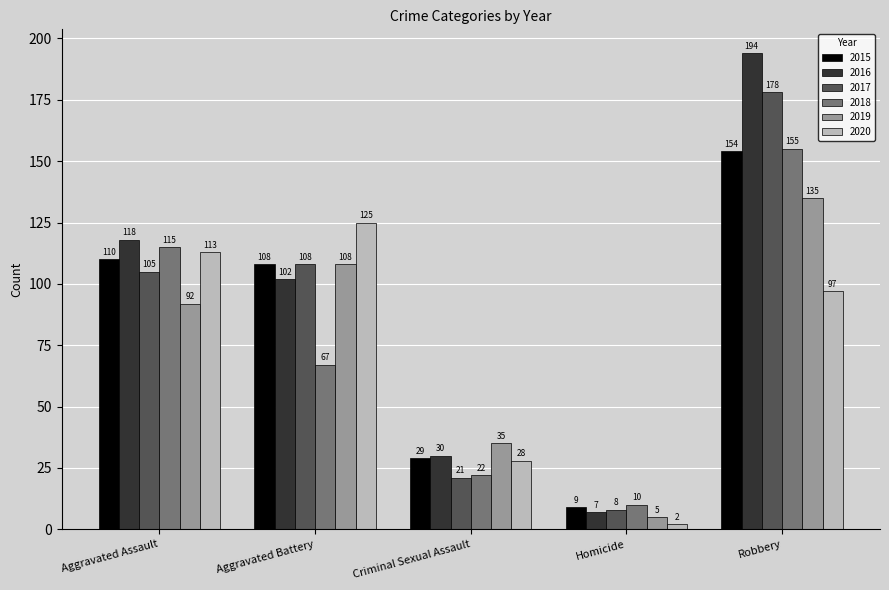

At how many categories does at least one series exceed 54?

3